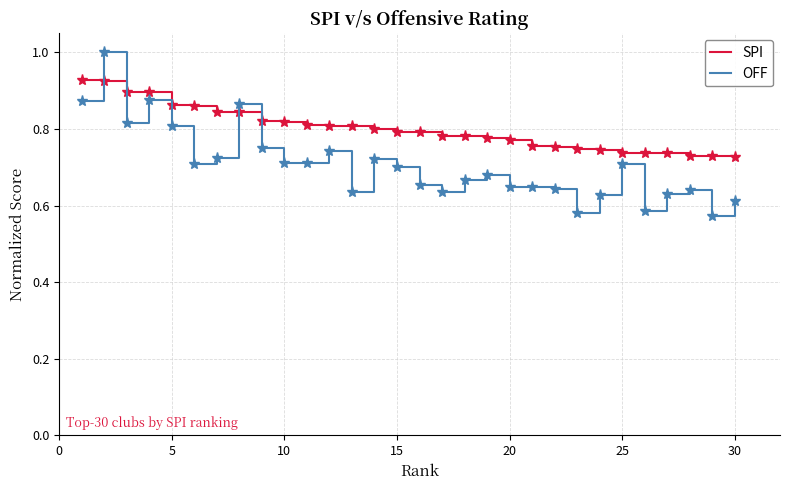

What is the difference between the maximum and second lowest values in the OFF series?

0.4